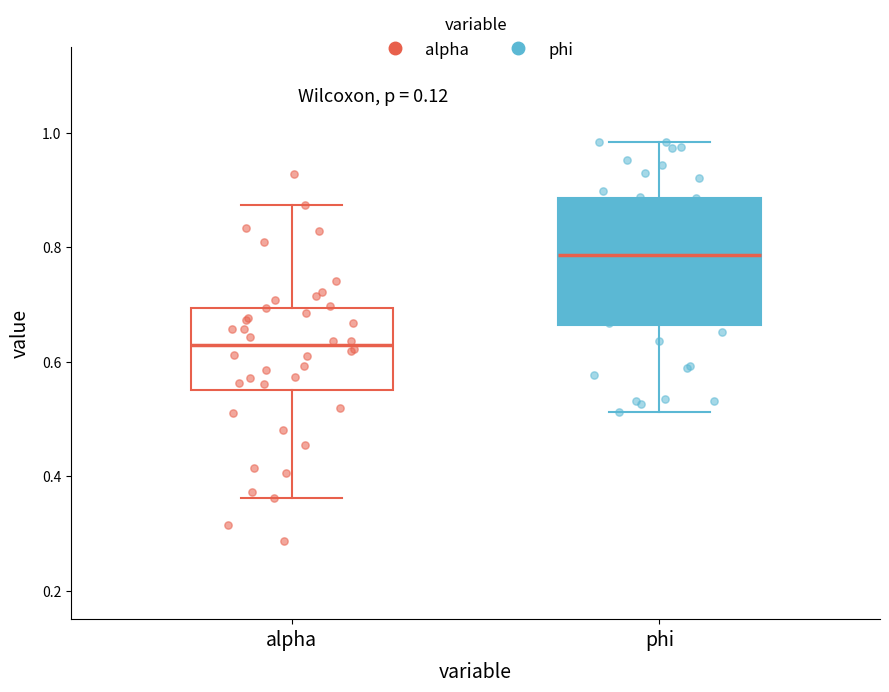

Reading left to right, transcribe this box plot: for each box, give where its median line is, the range the box spans, and where its two whiskers end, as read against the y-axis. The values are not printed on the chart, so give them approximately, as read against the axis.

alpha: median 0.62, box 0.54 to 0.70, whiskers 0.36 to 0.88
phi: median 0.78, box 0.66 to 0.88, whiskers 0.52 to 0.98